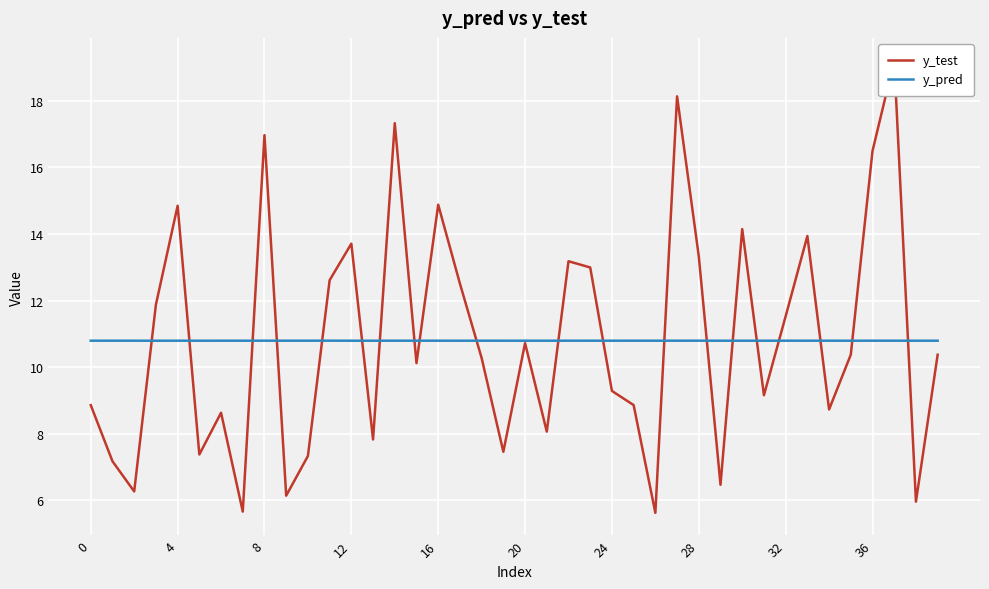

True or false: y_test has more than 1 points higher than both neighbors.

True